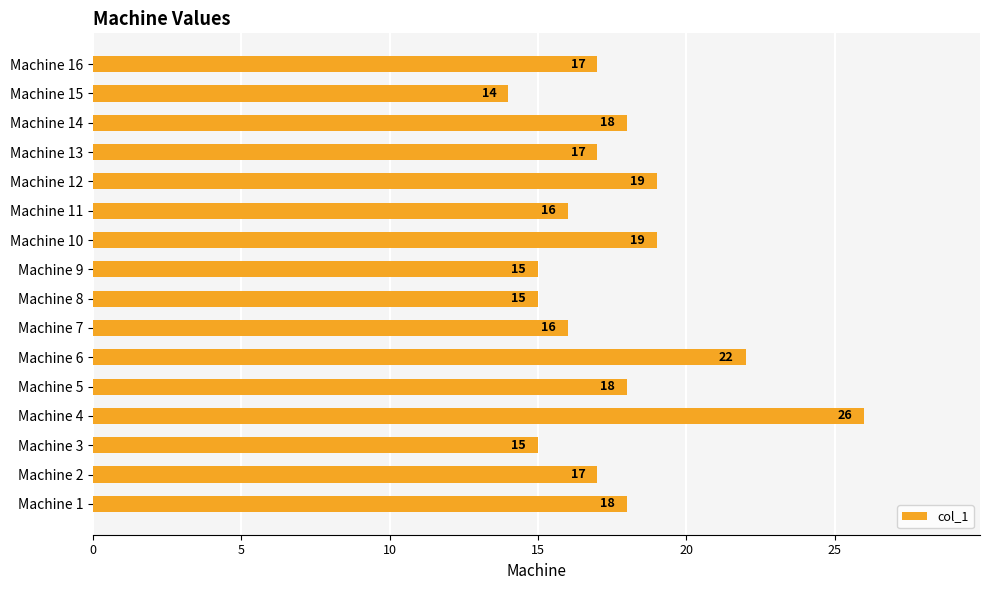

What is the difference between the maximum and second lowest values?

11